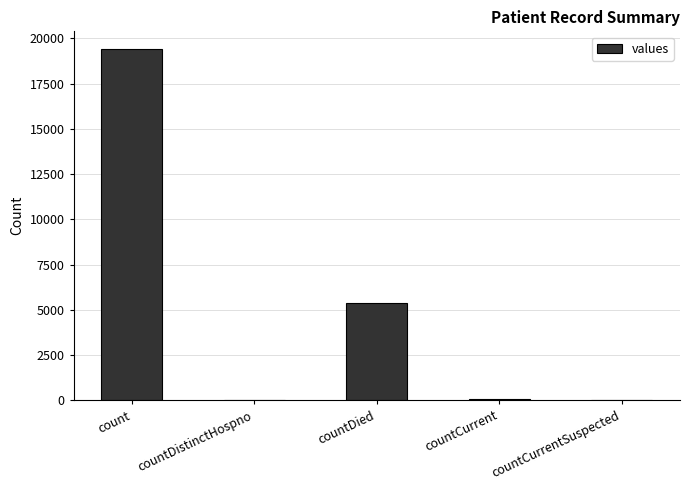

How many data points does each series have?

5